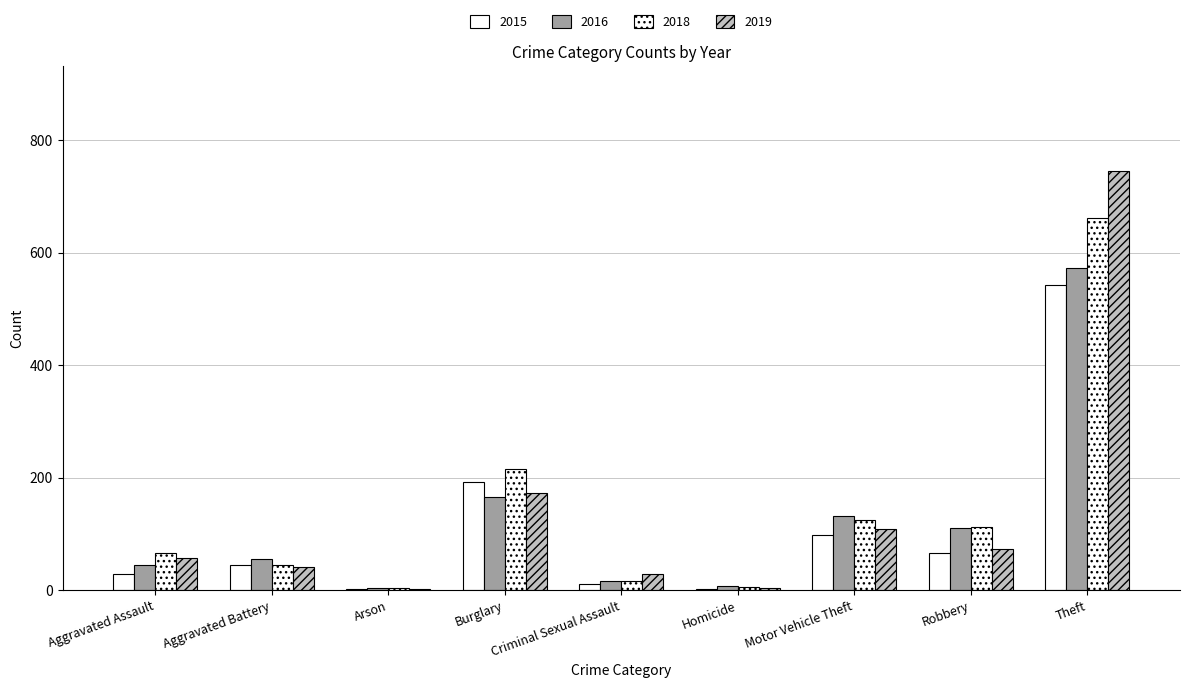

At how many categories does at least one series exceed 506?

1